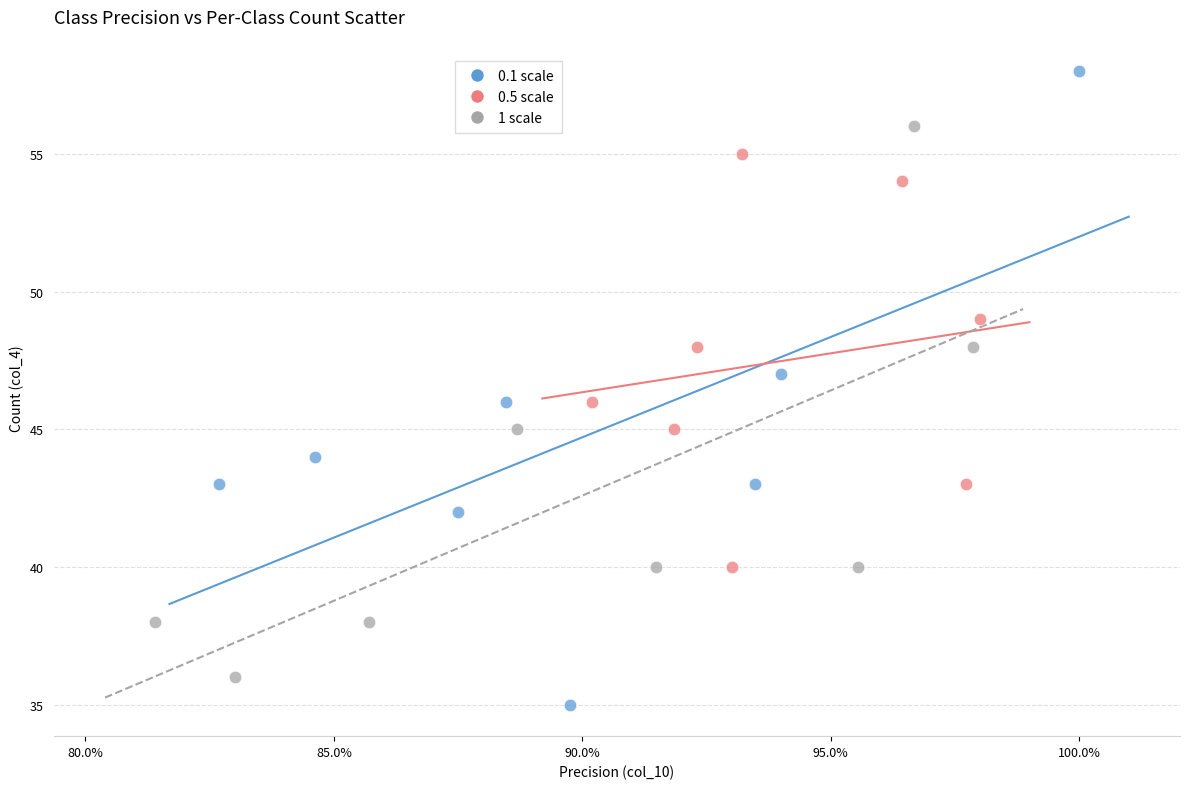

Which series has the widest spread of Y values?

0.1 scale